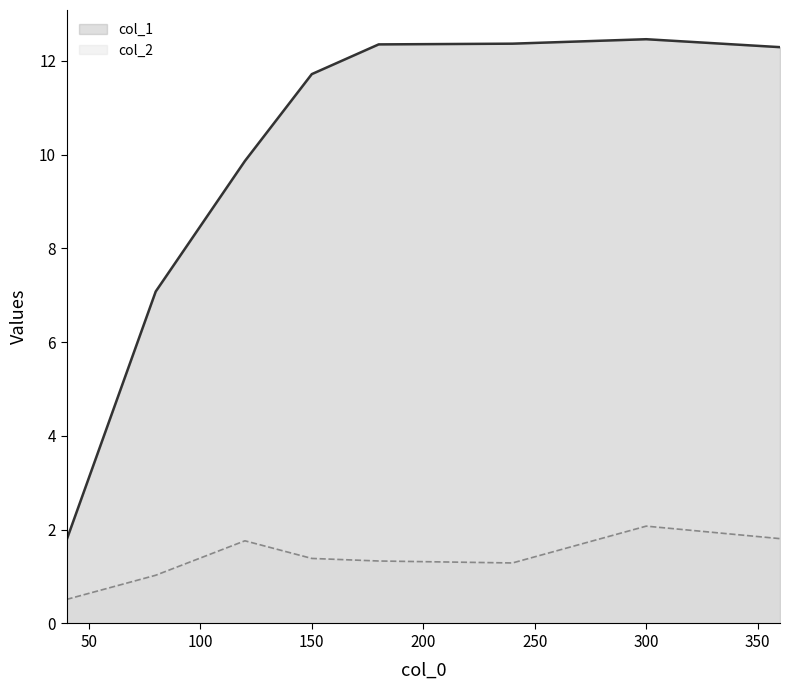

What is the value of the col_2 point at the 2nd from the left?

1.0